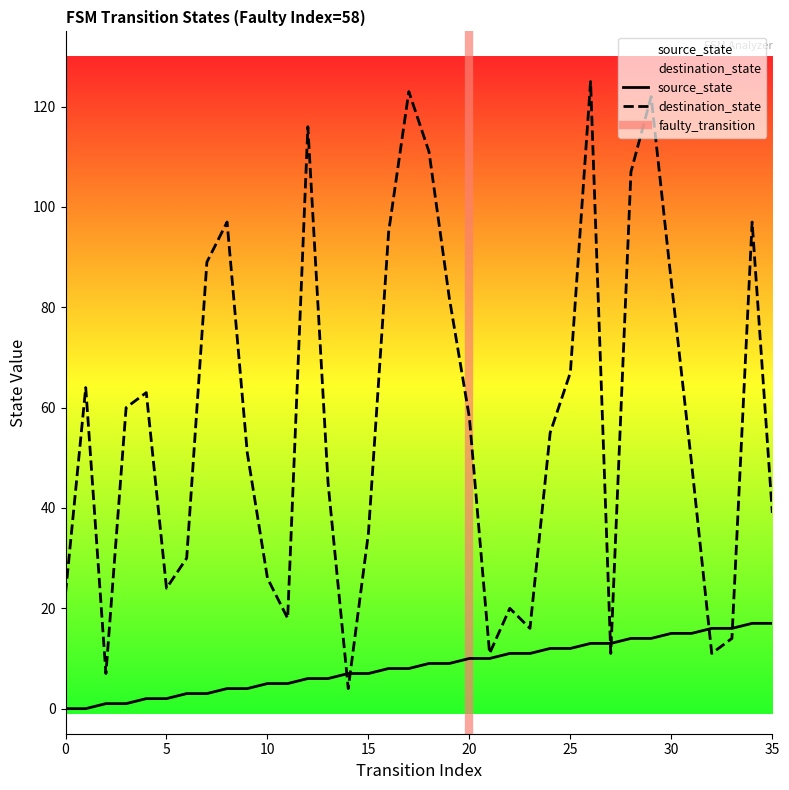

Between 25 and 1, which is larger?

25